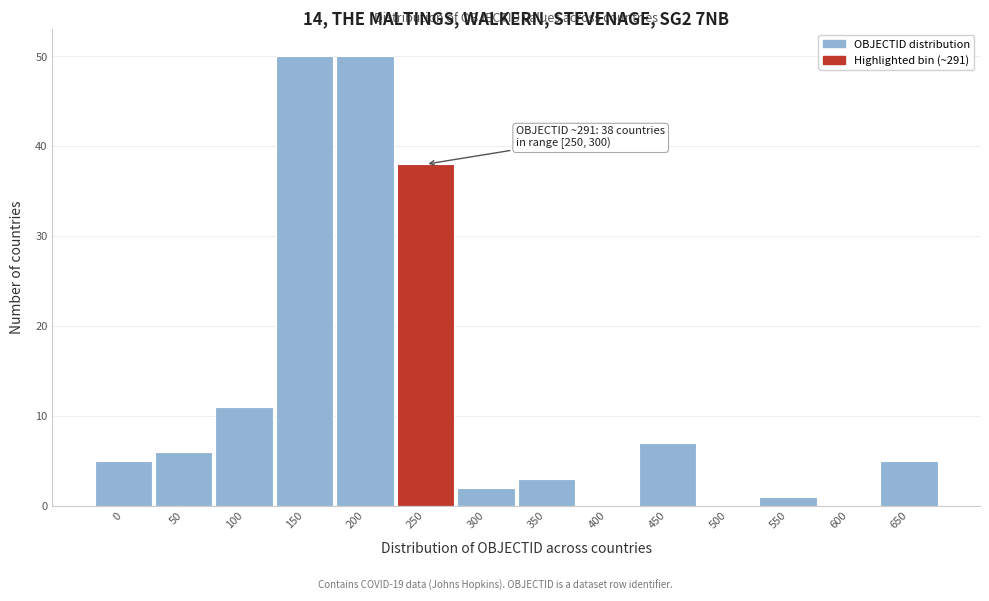

Reading left to right, extract all data points from this chart.

0=5	50=6	100=11	150=50	200=50	250=38	300=2	350=3	400=0	450=7	500=0	550=1	600=0	650=5